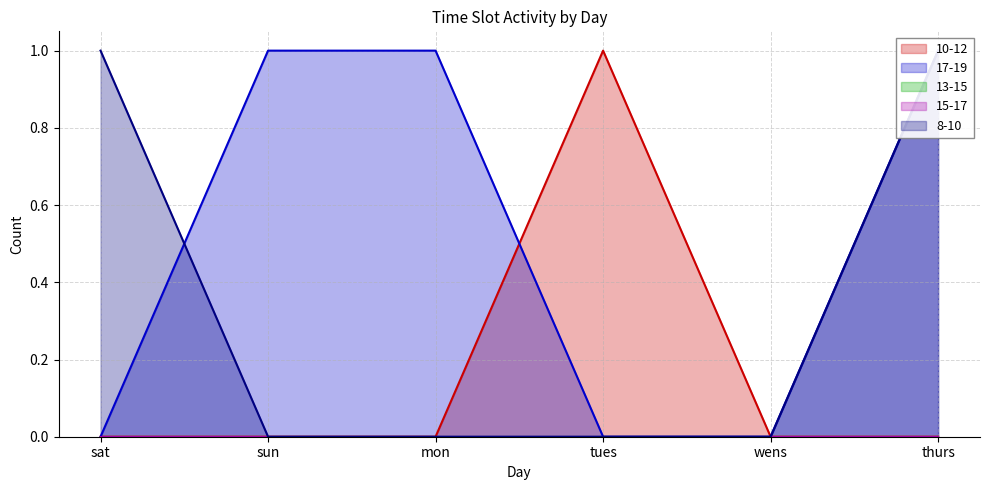

How many values in the 17-19 series are below 1?

3